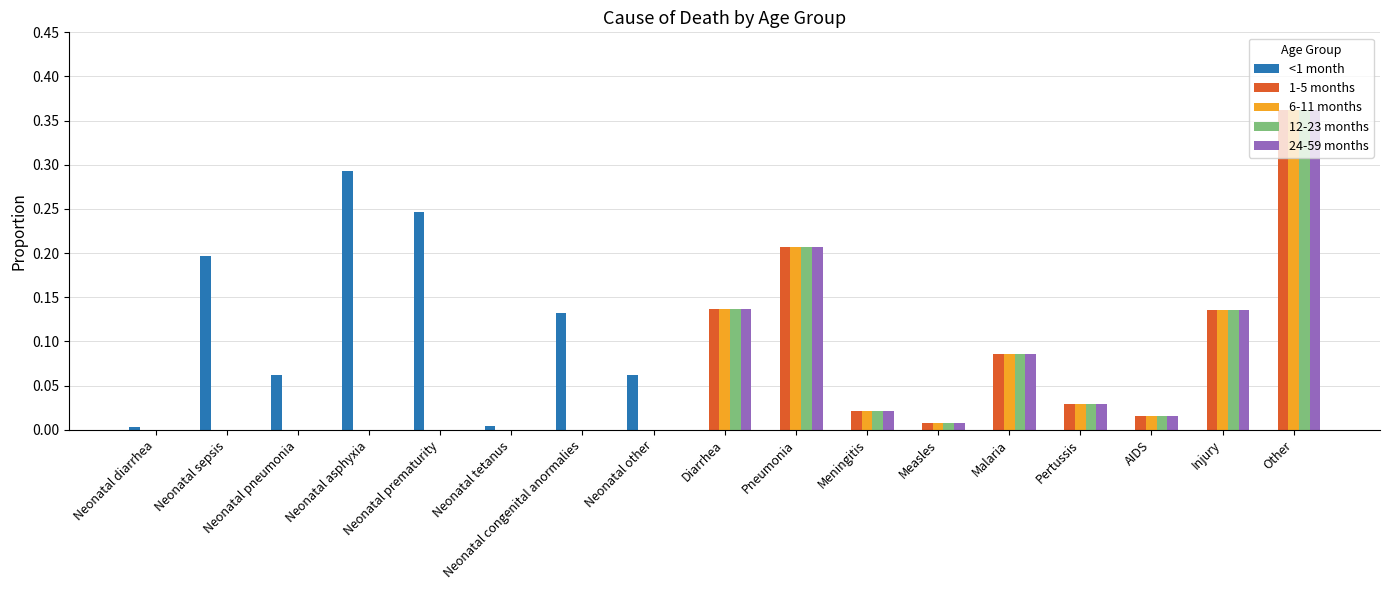

At which category is the sum across all series the highest?

Other